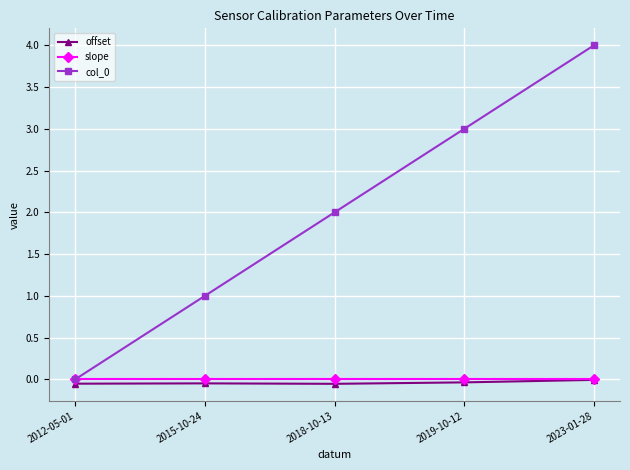

Which category has the highest value across all series?

2023-01-28